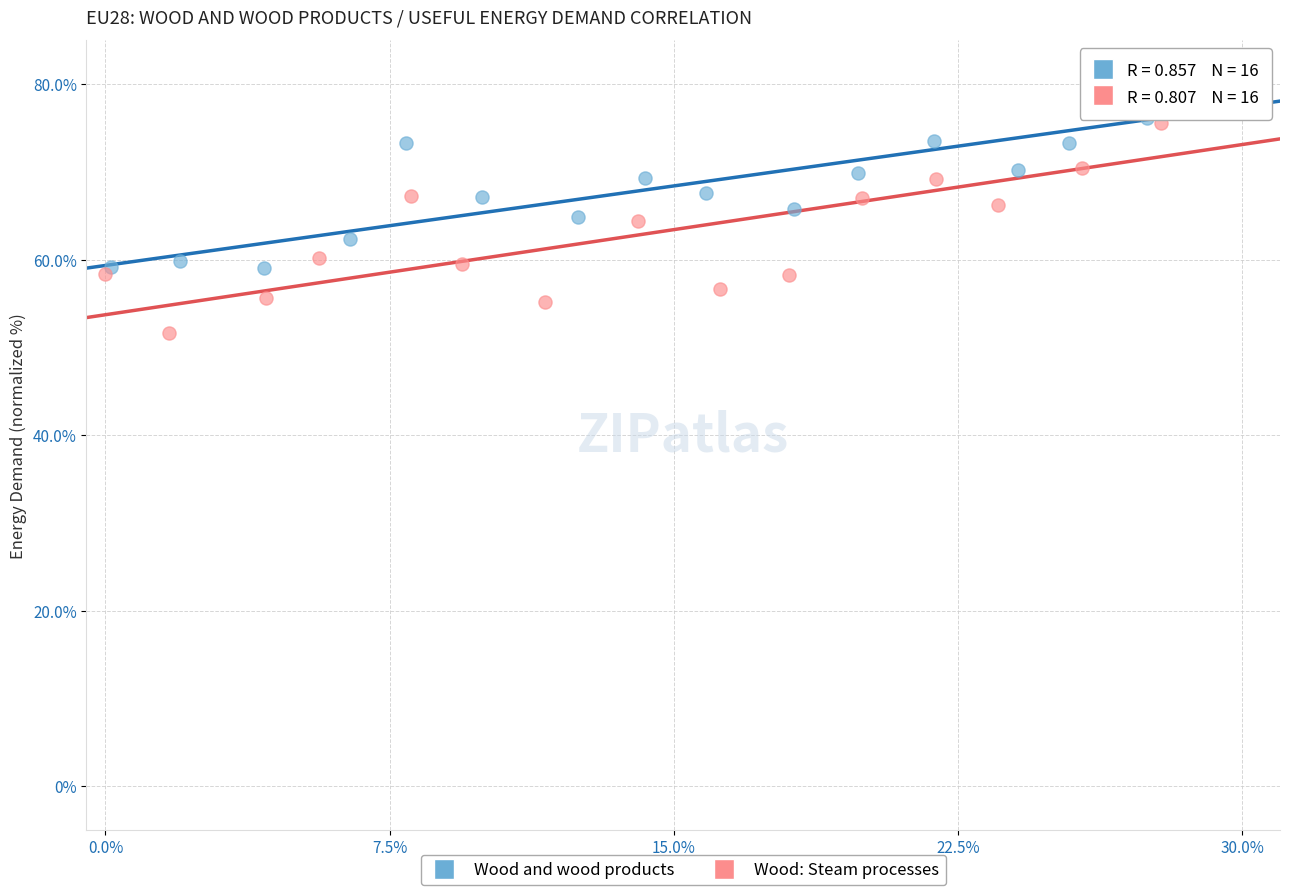

Which series contains the lowest Y value?

Wood: Steam processes